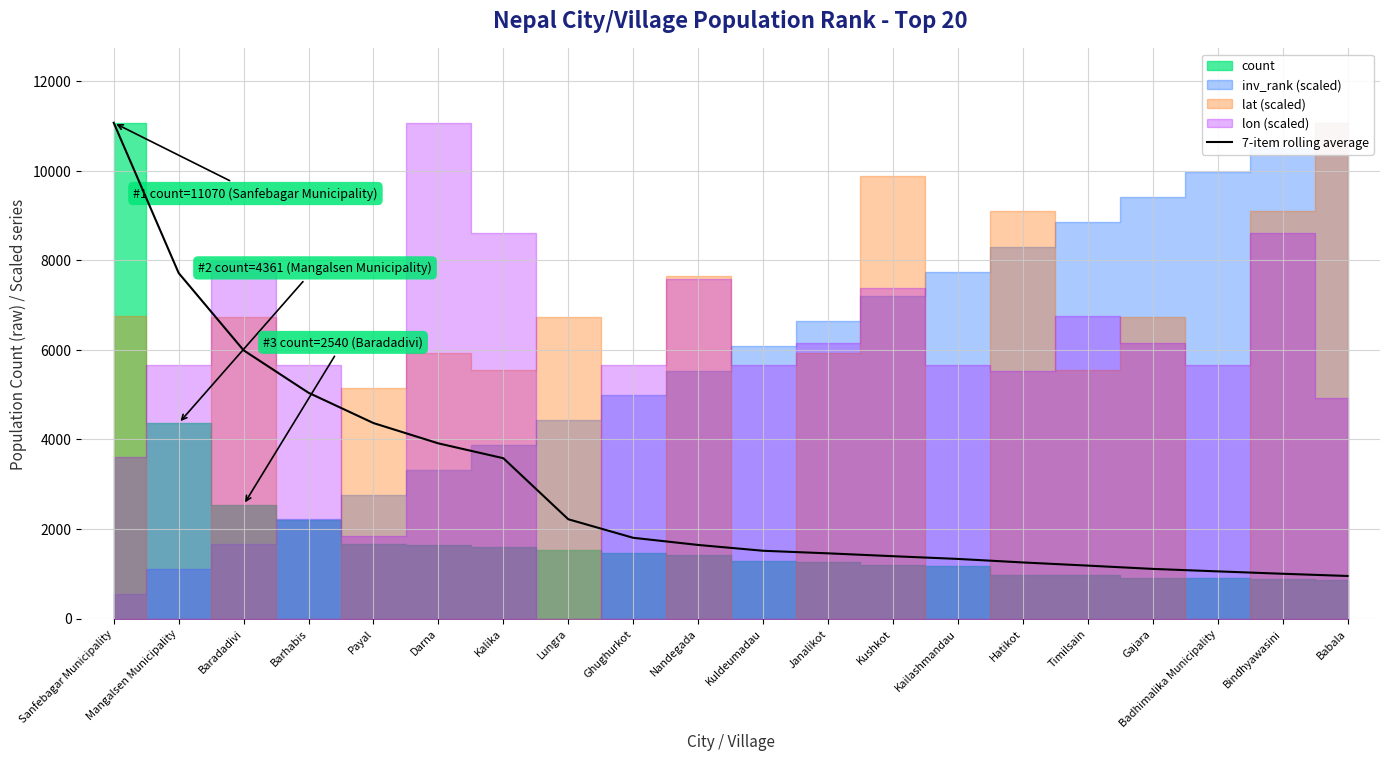

The 7-item rolling average series shows 7715.5 at Mangalsen Municipality. True or false?

True